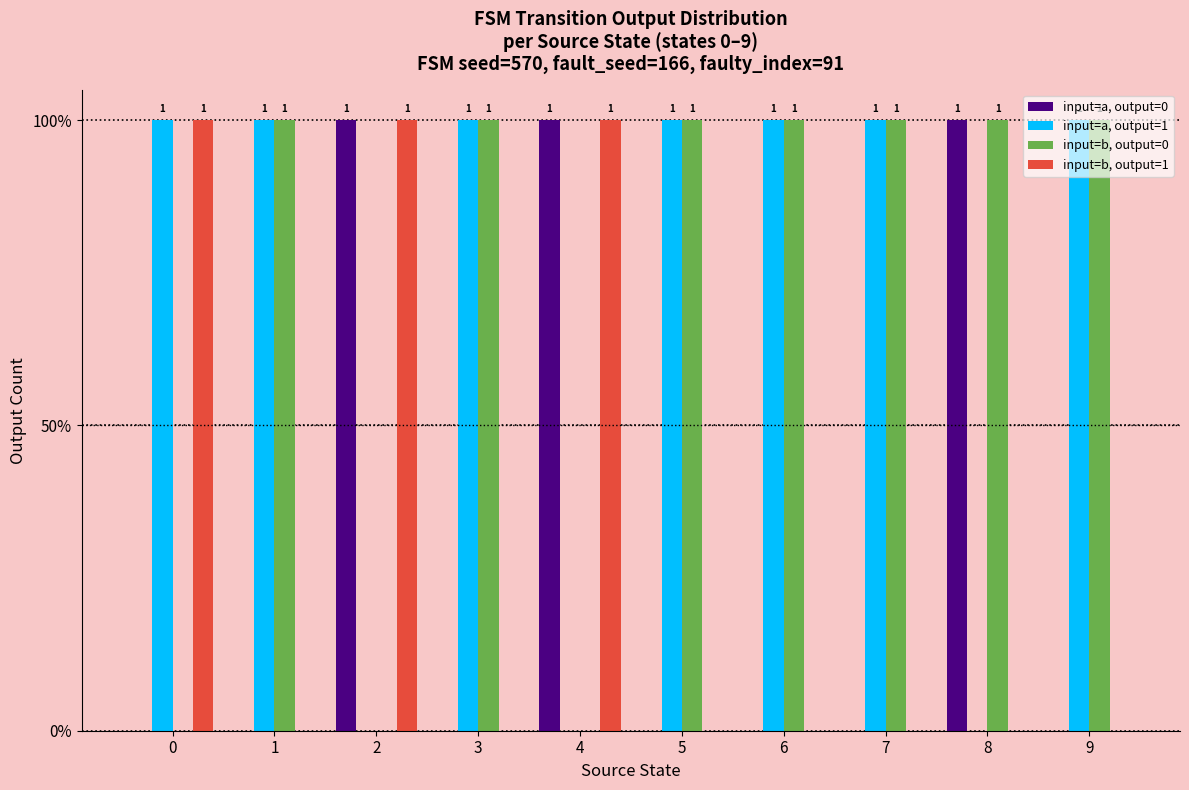

Does the chart contain stacked bars?

No